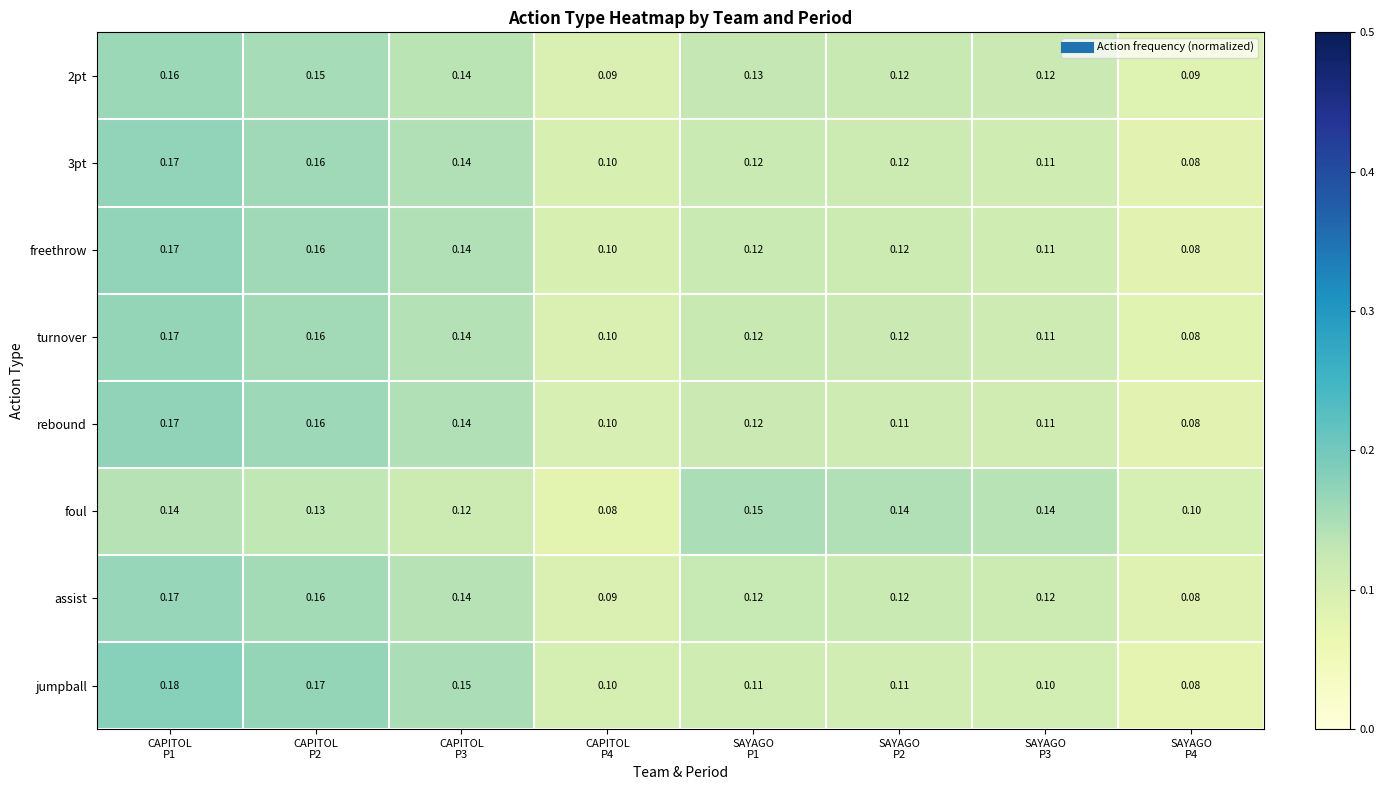

Reading right to left, extract all data points from this chart.

2pt: SAYAGO
P4=0.1	SAYAGO
P3=0.1	SAYAGO
P2=0.1	SAYAGO
P1=0.1	CAPITOL
P4=0.1	CAPITOL
P3=0.1	CAPITOL
P2=0.1	CAPITOL
P1=0.2
3pt: SAYAGO
P4=0.1	SAYAGO
P3=0.1	SAYAGO
P2=0.1	SAYAGO
P1=0.1	CAPITOL
P4=0.1	CAPITOL
P3=0.1	CAPITOL
P2=0.2	CAPITOL
P1=0.2
freethrow: SAYAGO
P4=0.1	SAYAGO
P3=0.1	SAYAGO
P2=0.1	SAYAGO
P1=0.1	CAPITOL
P4=0.1	CAPITOL
P3=0.1	CAPITOL
P2=0.2	CAPITOL
P1=0.2
turnover: SAYAGO
P4=0.1	SAYAGO
P3=0.1	SAYAGO
P2=0.1	SAYAGO
P1=0.1	CAPITOL
P4=0.1	CAPITOL
P3=0.1	CAPITOL
P2=0.2	CAPITOL
P1=0.2
rebound: SAYAGO
P4=0.1	SAYAGO
P3=0.1	SAYAGO
P2=0.1	SAYAGO
P1=0.1	CAPITOL
P4=0.1	CAPITOL
P3=0.1	CAPITOL
P2=0.2	CAPITOL
P1=0.2
foul: SAYAGO
P4=0.1	SAYAGO
P3=0.1	SAYAGO
P2=0.1	SAYAGO
P1=0.1	CAPITOL
P4=0.1	CAPITOL
P3=0.1	CAPITOL
P2=0.1	CAPITOL
P1=0.1
assist: SAYAGO
P4=0.1	SAYAGO
P3=0.1	SAYAGO
P2=0.1	SAYAGO
P1=0.1	CAPITOL
P4=0.1	CAPITOL
P3=0.1	CAPITOL
P2=0.2	CAPITOL
P1=0.2
jumpball: SAYAGO
P4=0.1	SAYAGO
P3=0.1	SAYAGO
P2=0.1	SAYAGO
P1=0.1	CAPITOL
P4=0.1	CAPITOL
P3=0.1	CAPITOL
P2=0.2	CAPITOL
P1=0.2